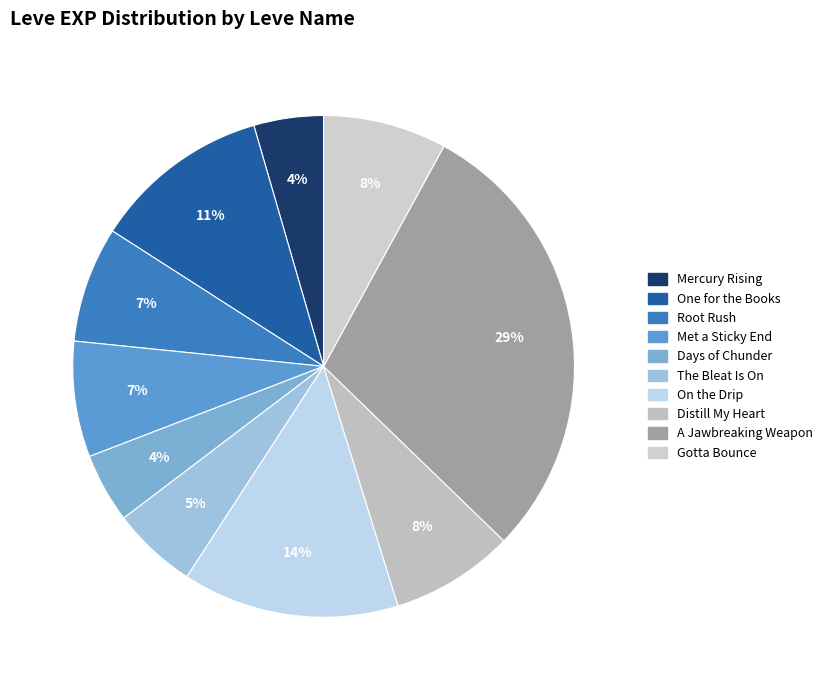

To the nearest percent, what is the average slice percentage?

10%